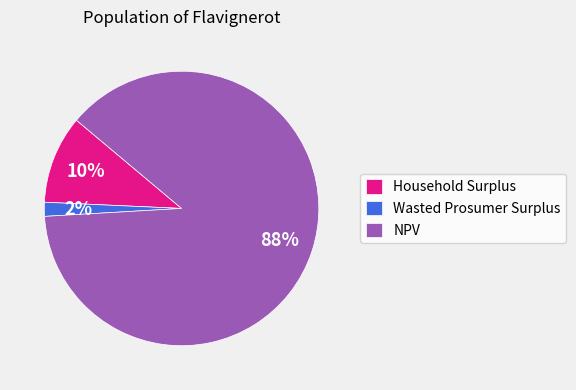

Does any single category account for the majority?

Yes